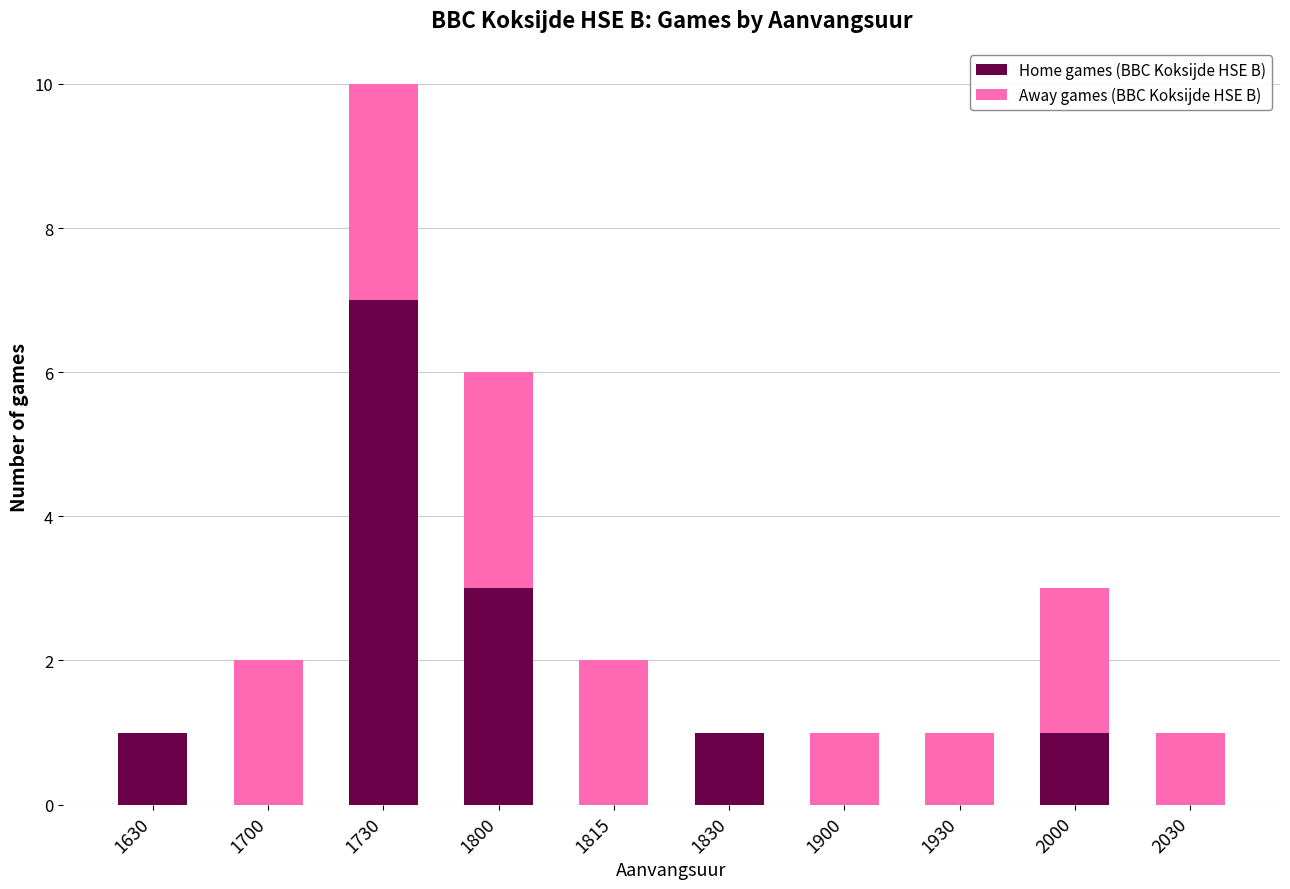

At which category is the sum across all series the highest?

1730